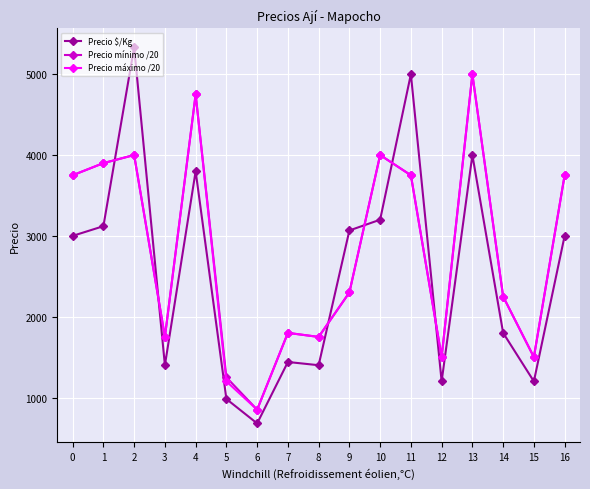

The value of Precio $/Kg at 1 is 3120. True or false?

True